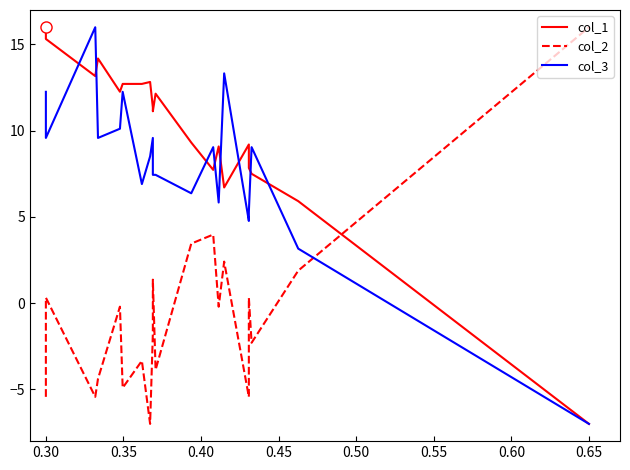

How many data points in col_1 are above 11?

11